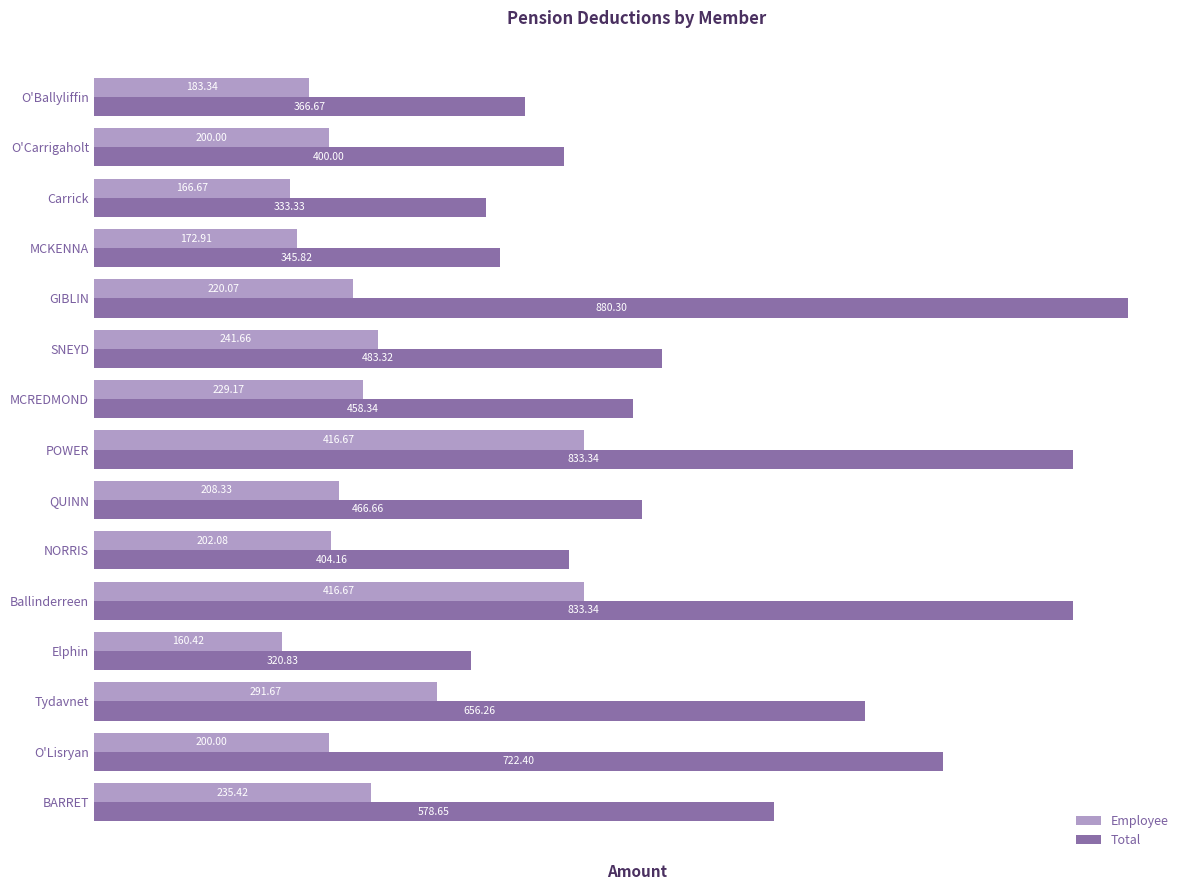

Is the value of Employee at NORRIS greater than the value of Total at GIBLIN?

No